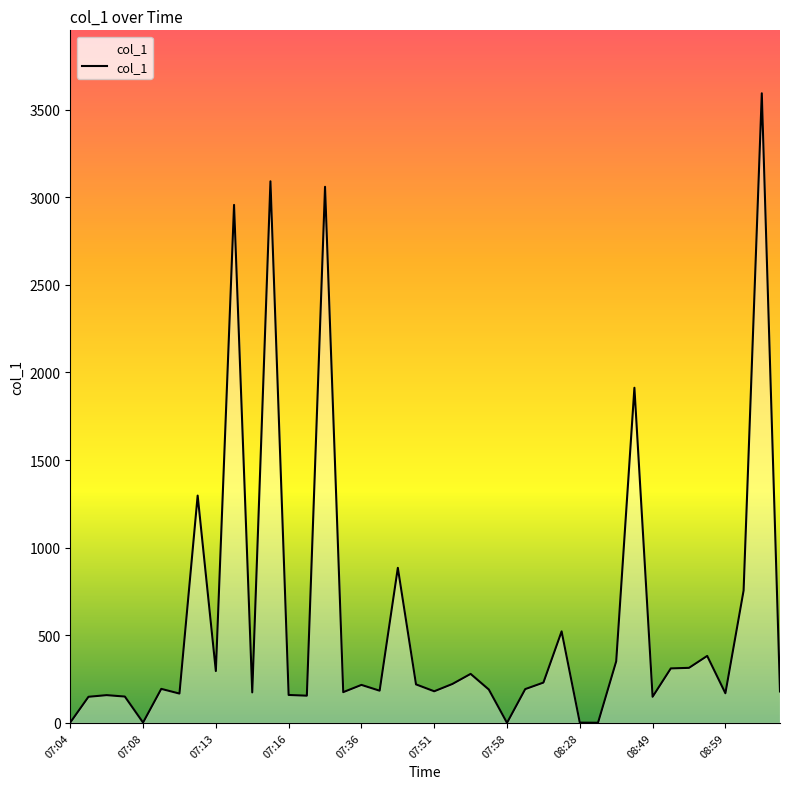

What is the difference between the second highest and second lowest values?

3090.0